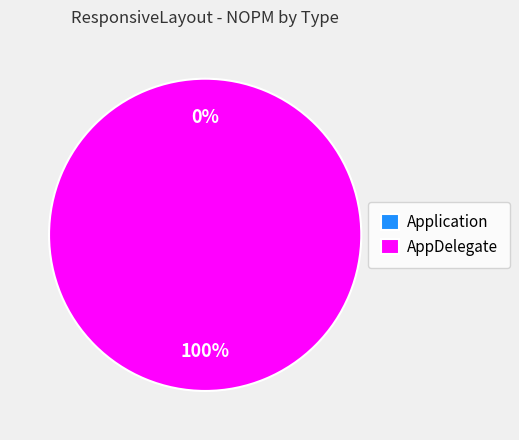

The Application slice represents 1% of the pie. True or false?

False